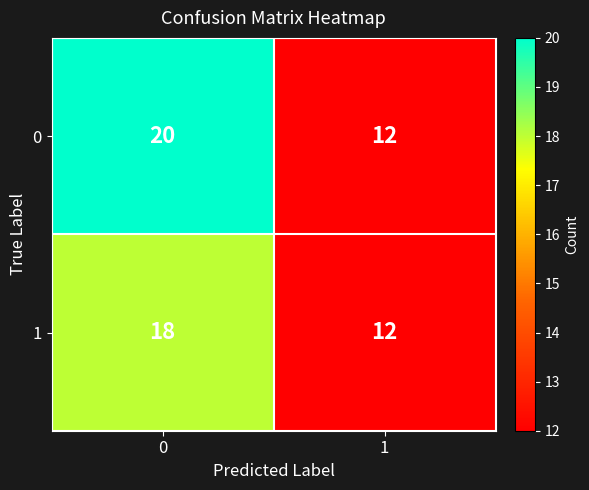

Rank the series by their maximum value, from lowest to highest.

1, 0